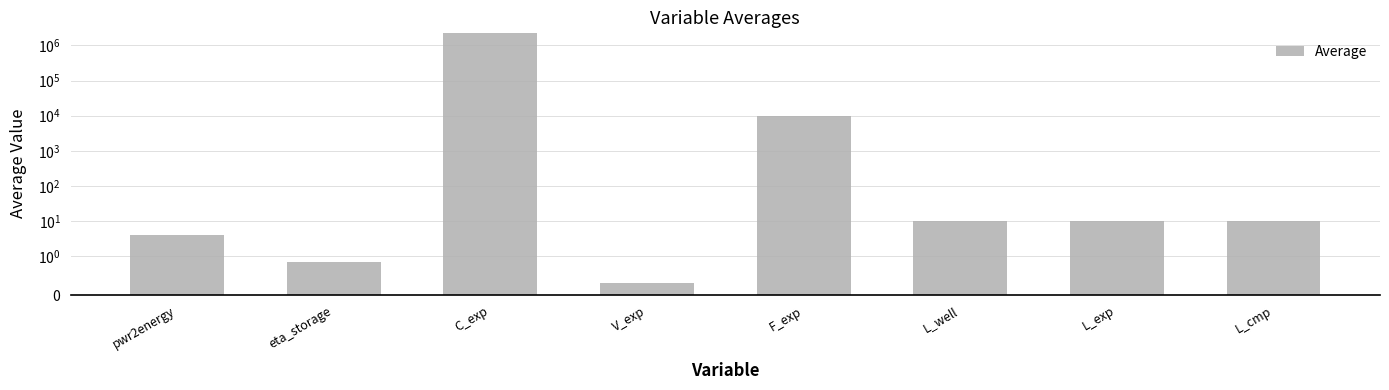

How many distinct data groups are displayed?

1